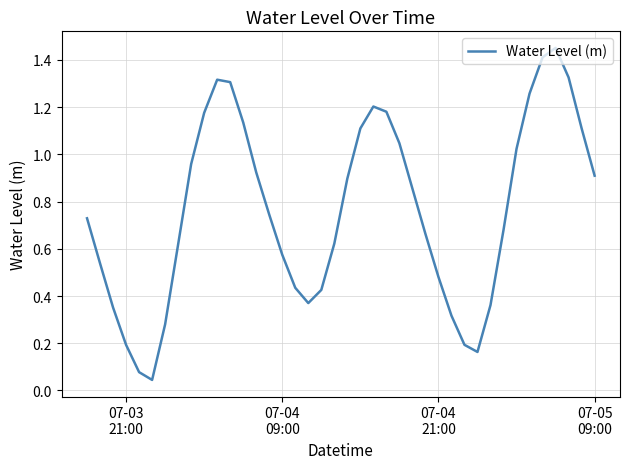

What is the difference between the second highest and second lowest values?

1.3